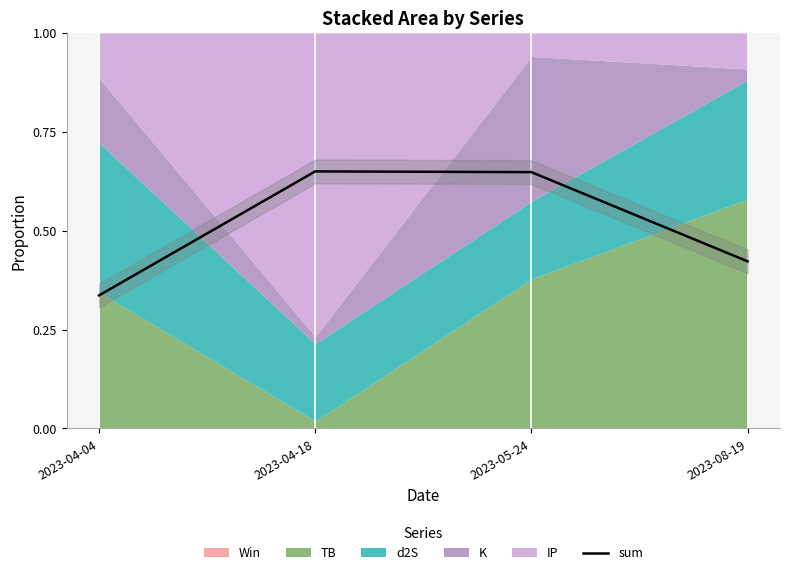

Reading right to left, extract all data points from this chart.

2023-08-19=0.4	2023-05-24=0.6	2023-04-18=0.7	2023-04-04=0.3